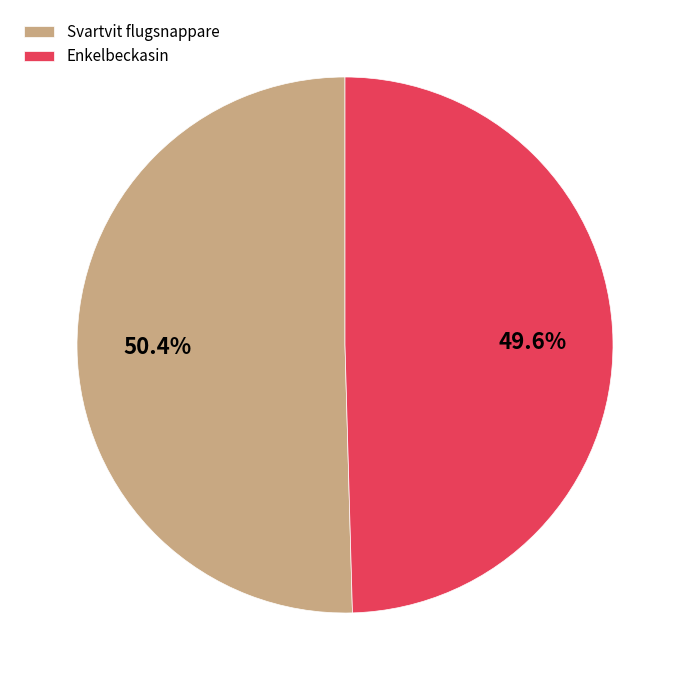

To the nearest percent, what is the average slice percentage?

50%